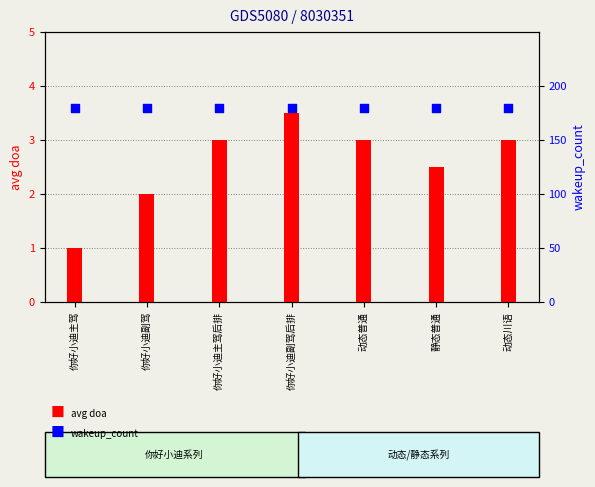

Is the value of avg doa at 你好小迪副驾 greater than the value of wakeup_count at 动态普通?

No